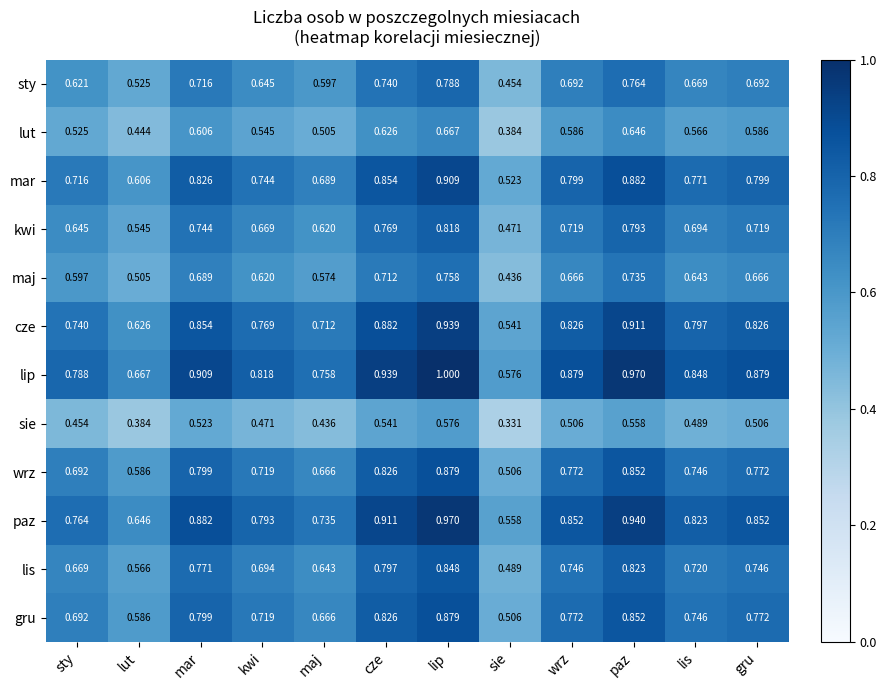

At which label is wrz closest to 0?

sie